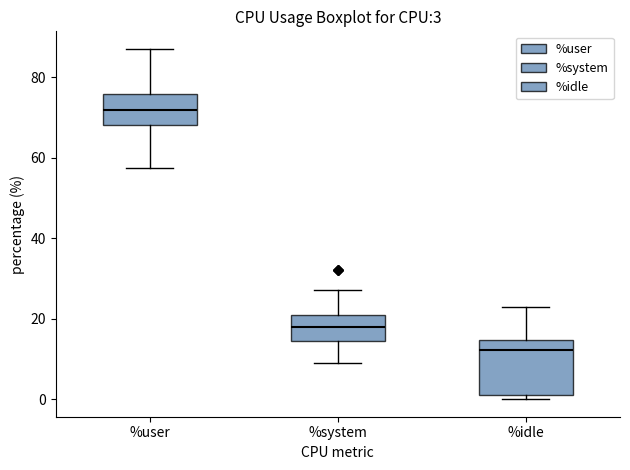

Which box's median line is the highest?

%user